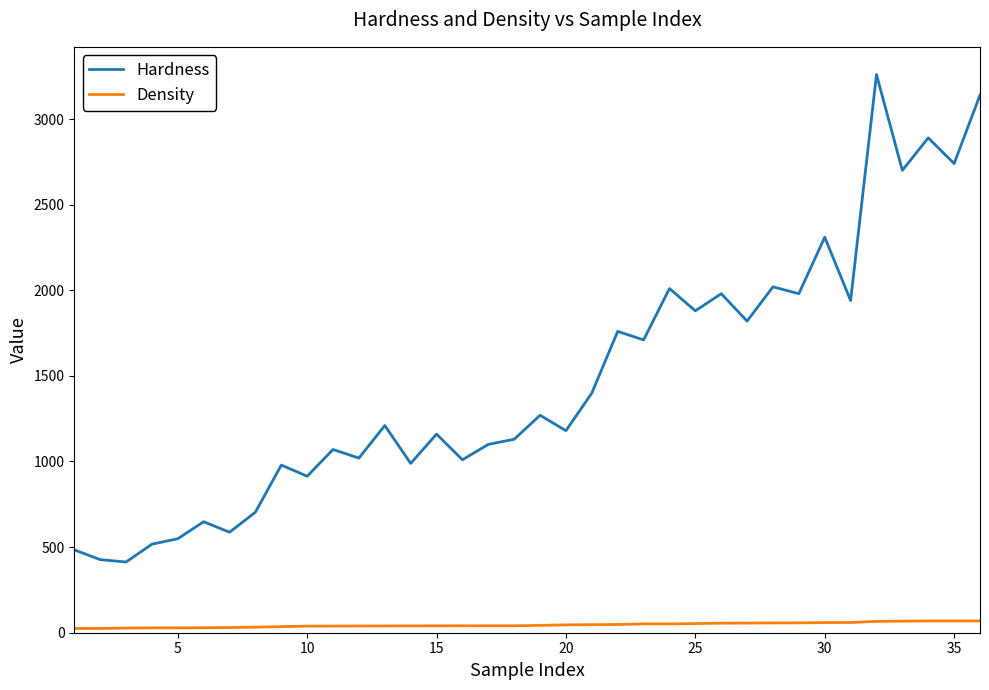

Count the number of data series in this chart.

2